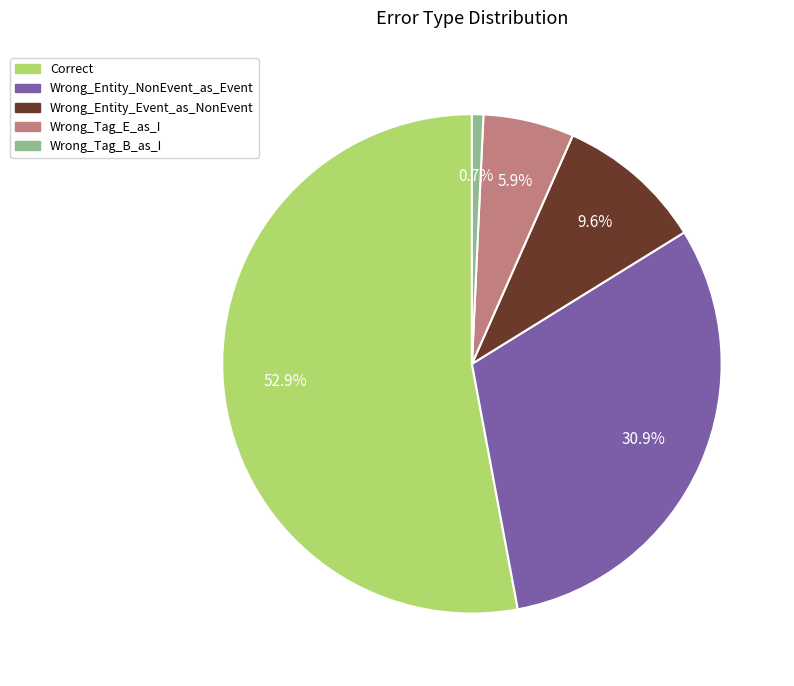

Do Wrong_Entity_NonEvent_as_Event and Correct together represent more than half of the pie?

Yes